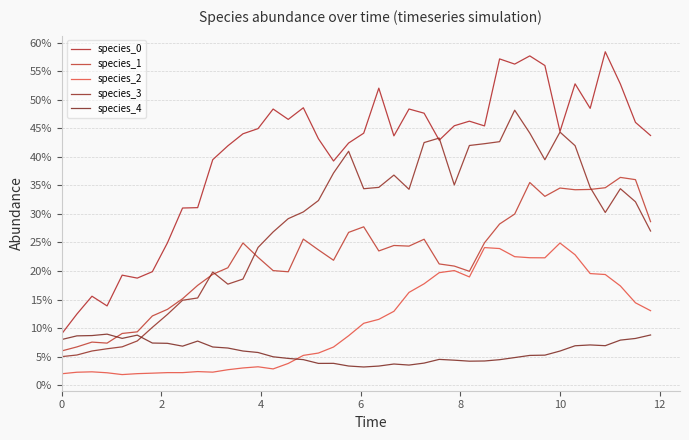

Does the chart have visible grid lines?

Yes